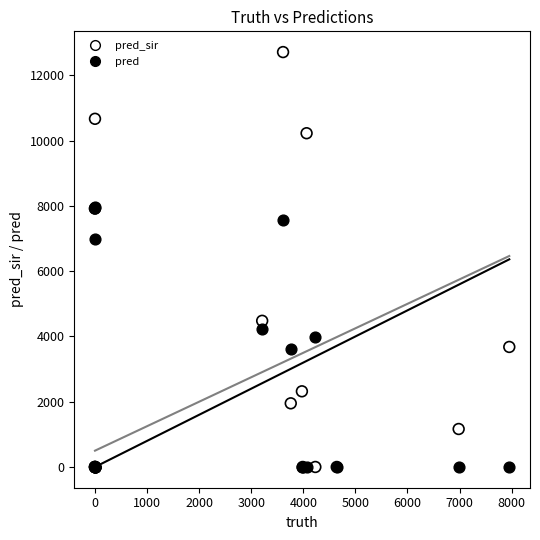

What are all the series names shown in the legend?

pred_sir, pred